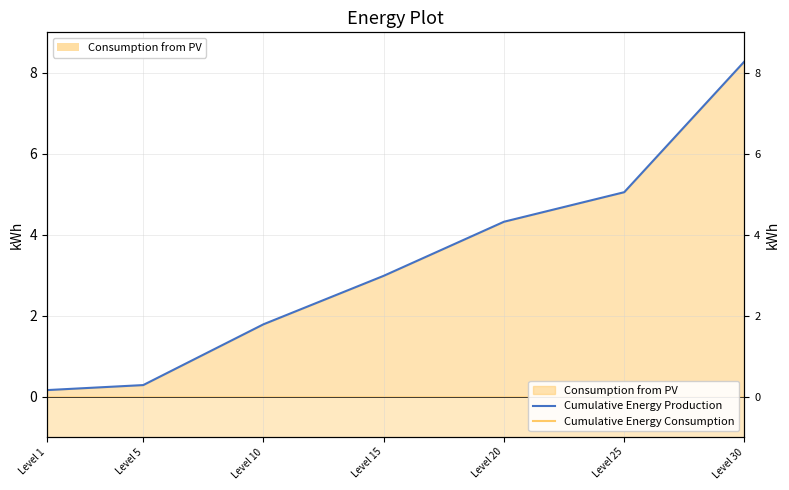

Rank the series by their maximum value, from lowest to highest.

Cumulative Energy Consumption, Cumulative Energy Production